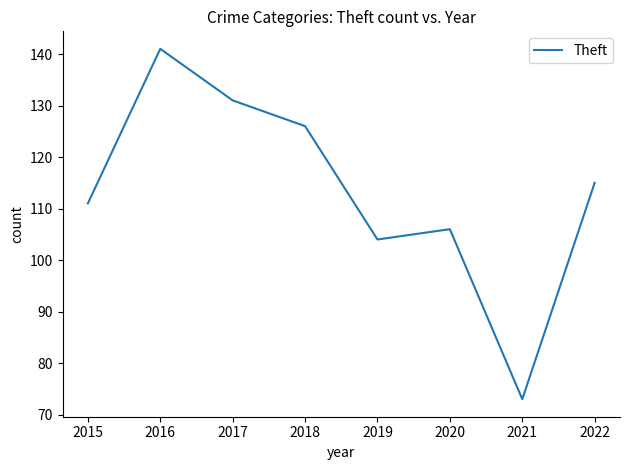

Is this an area chart (filled region under the line)?

No